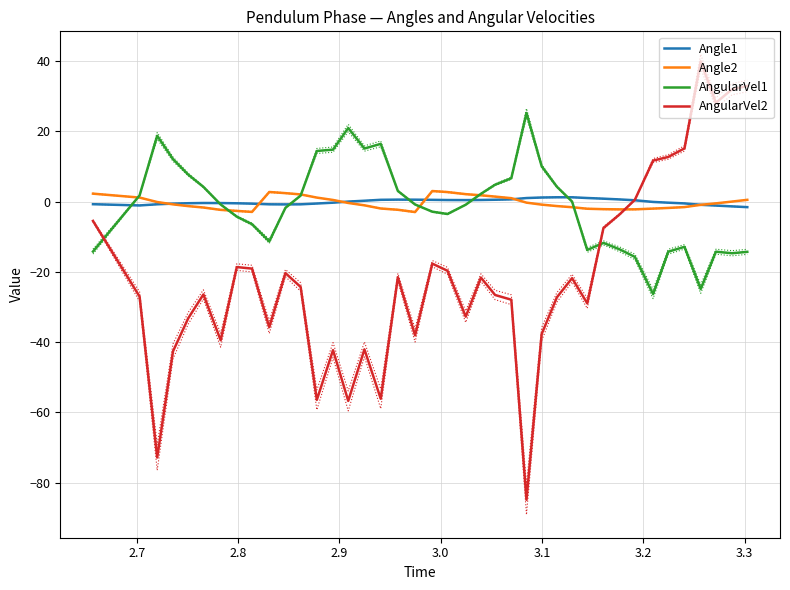

What is the highest value of the AngularVel2 series?

39.9